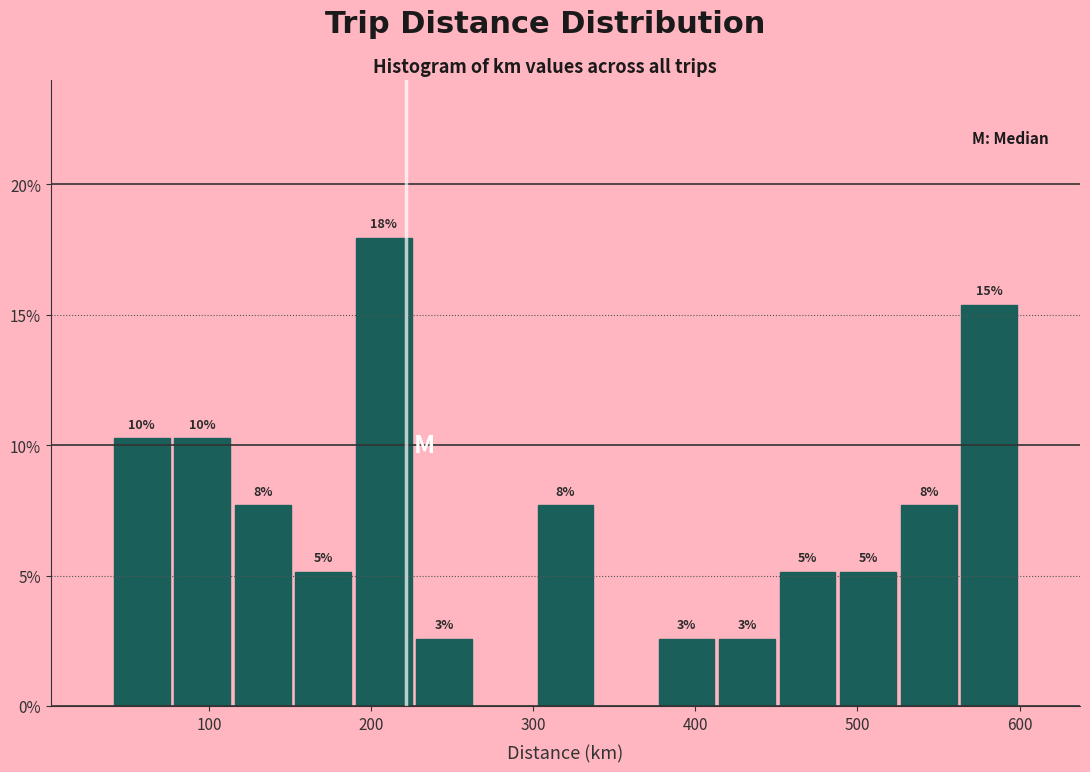

Around what value on the x-axis is the tallest bar? Give the approximate position of its centre, as read against the axis.

210